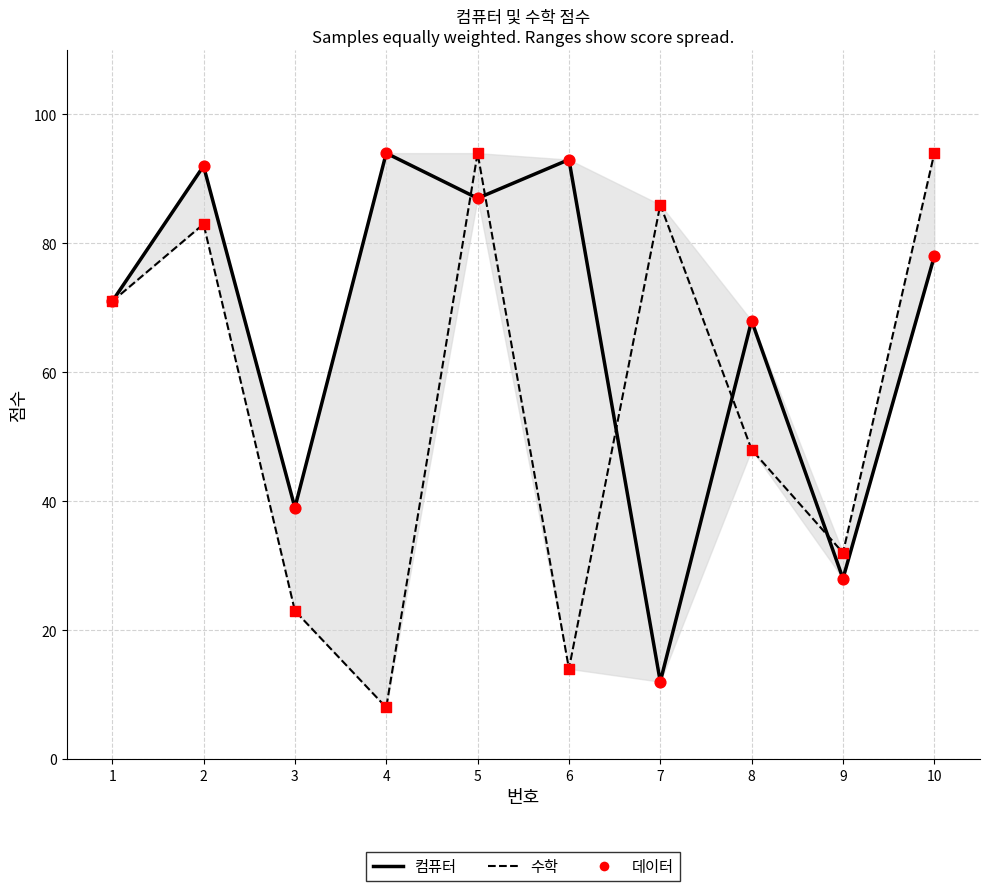

Which series reaches the minimum Y coordinate?

수학